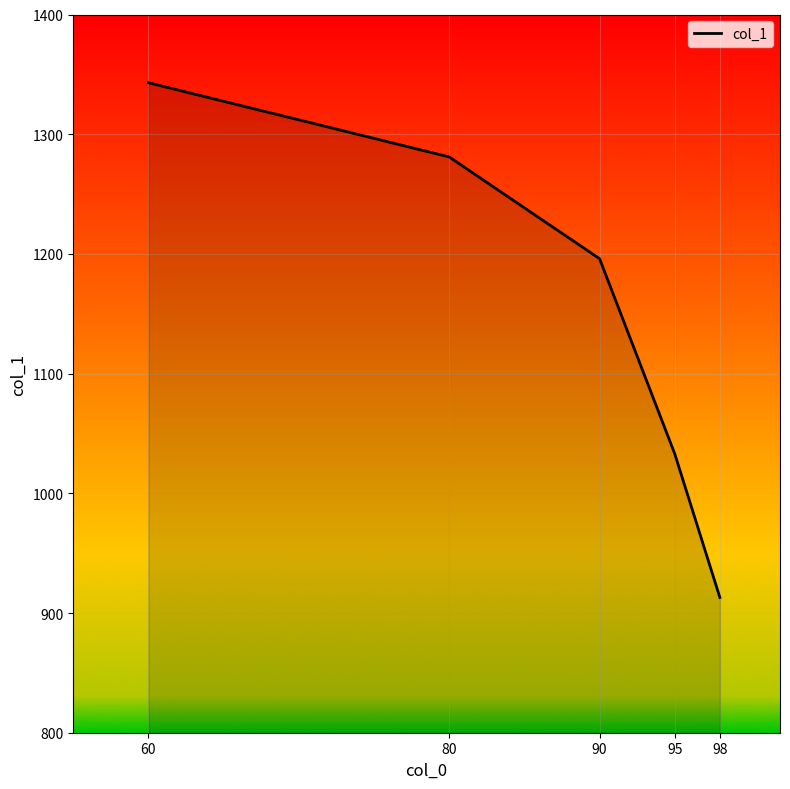

What is the change in value from 90 to 98?

-283